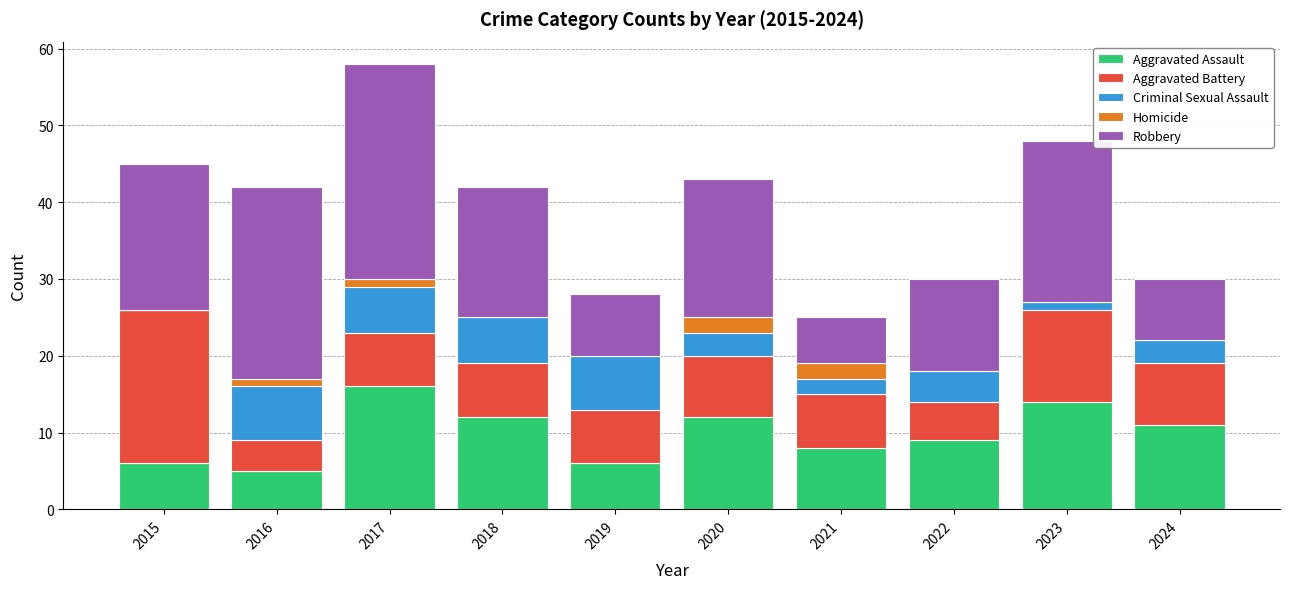

The Aggravated Assault series shows 11 at 2015. True or false?

False